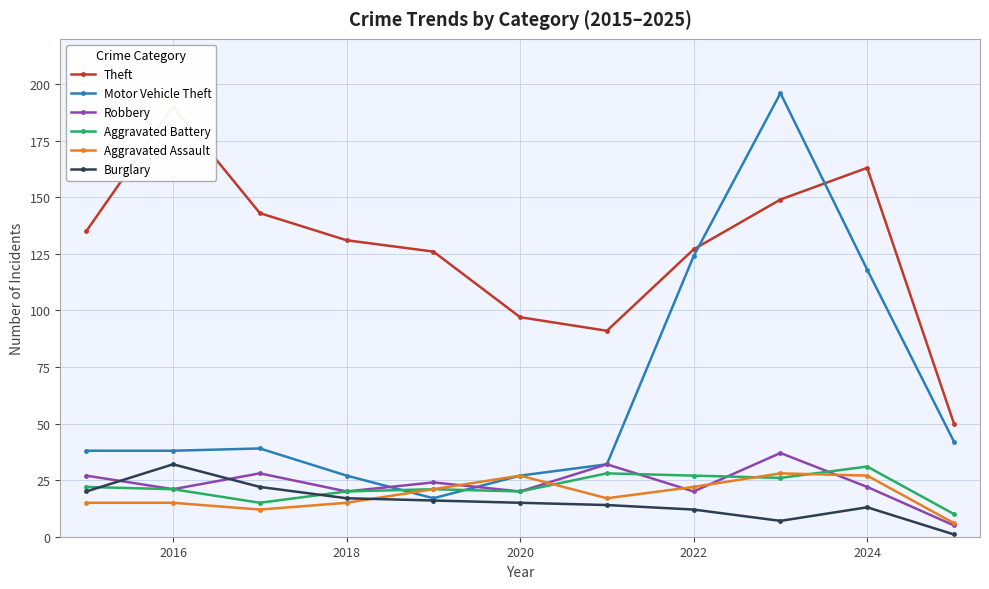

True or false: Motor Vehicle Theft has a value of 40 at 2020.

False